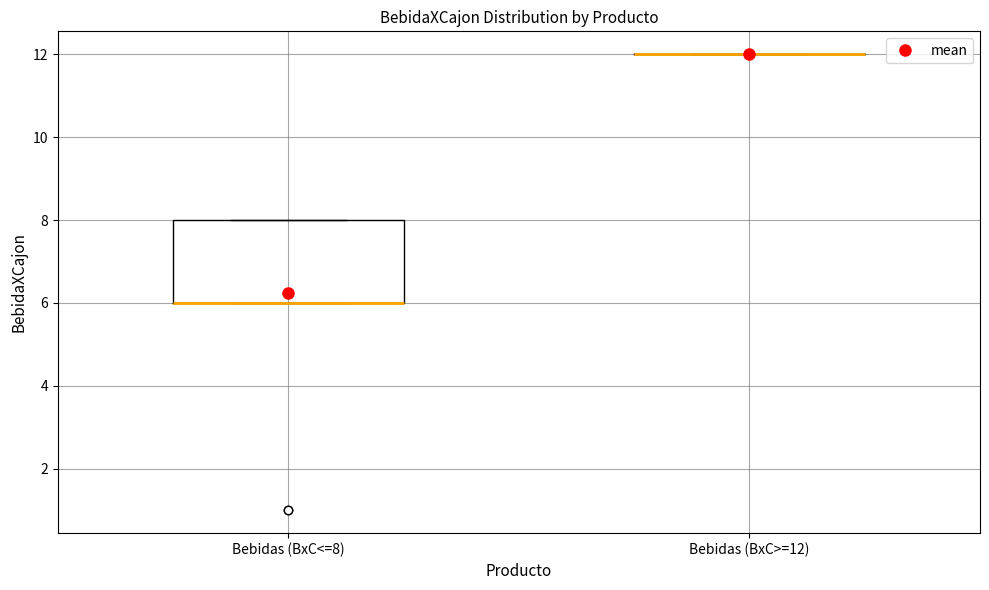

Reading left to right, transcribe this box plot: for each box, give where its median line is, the range the box spans, and where its two whiskers end, as read against the y-axis. The values are not printed on the chart, so give them approximately, as read against the axis.

Bebidas (BxC<=8): median 6 (drawn on the box's lower edge), box 6 to 8, whiskers 6 to 8
Bebidas (BxC>=12): box collapsed to a line at 12, whiskers 12 to 12